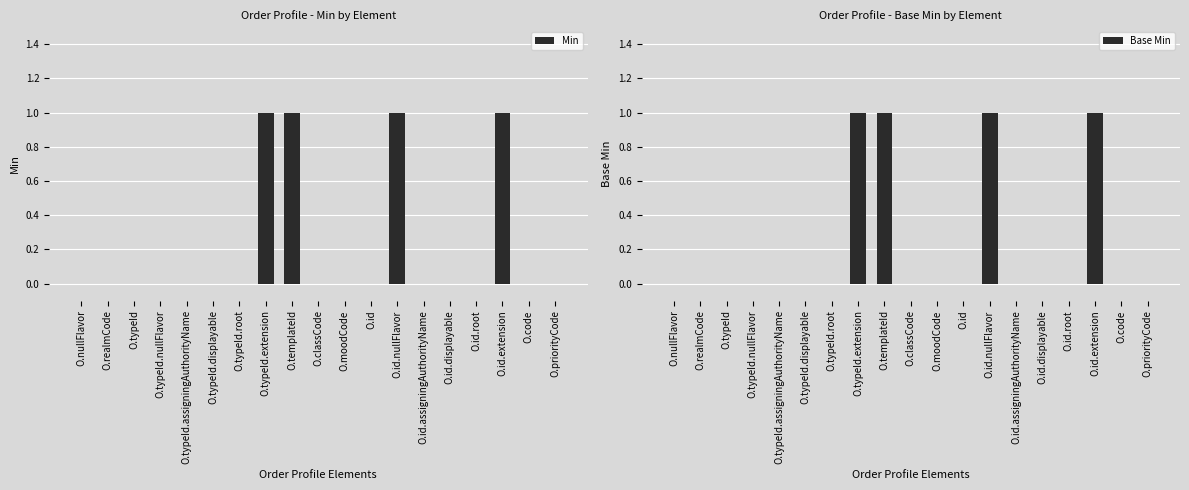

What is the value of the Min bar at the 13th from the left?

1